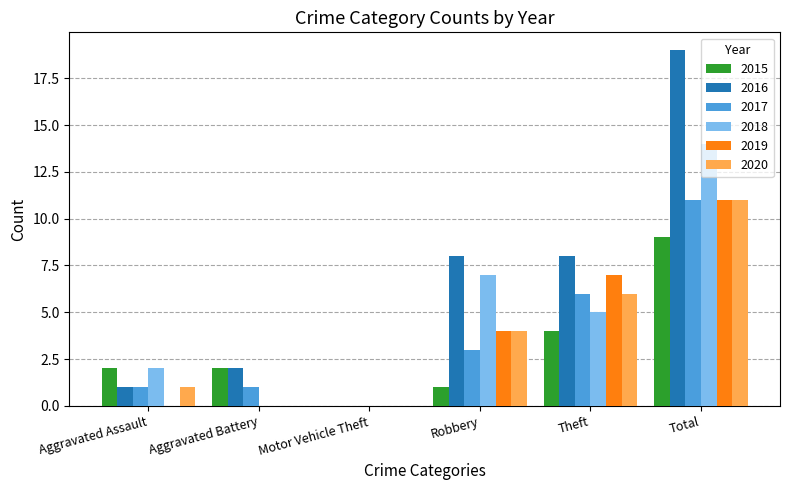

Reading left to right, what are all the values shown in this chart?

2015: 2	2	0	1	4	9
2016: 1	2	0	8	8	19
2017: 1	1	0	3	6	11
2018: 2	0	0	7	5	14
2019: 0	0	0	4	7	11
2020: 1	0	0	4	6	11